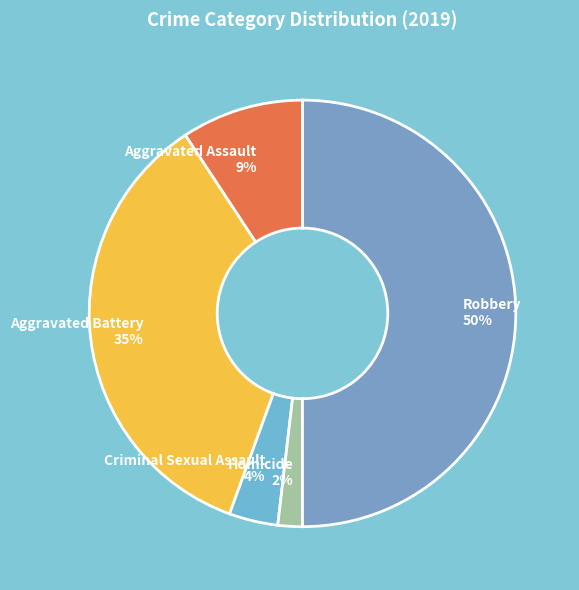

To the nearest percent, what is the average slice percentage?

20%